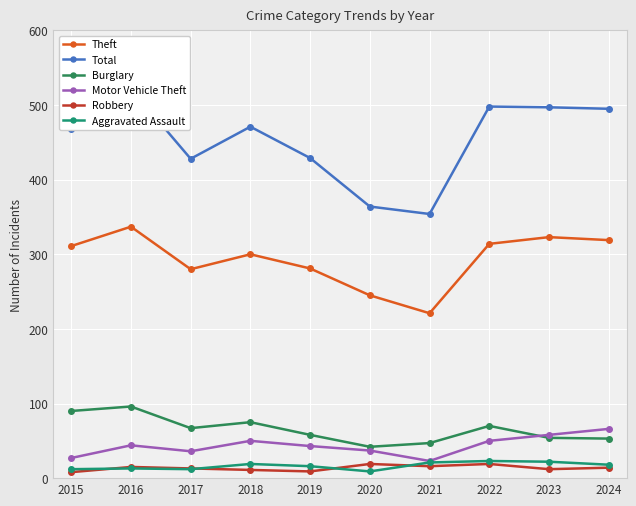

What is the value of the Theft point at the 3rd from the left?

280